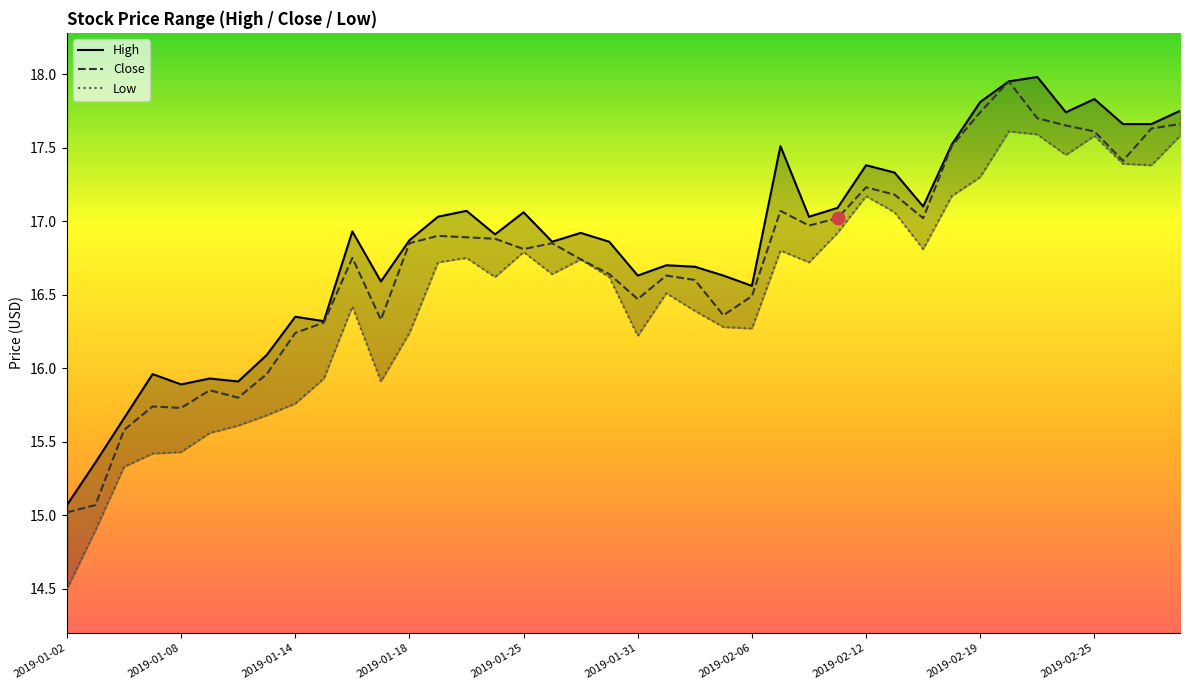

Which series reaches the minimum Y coordinate?

Low